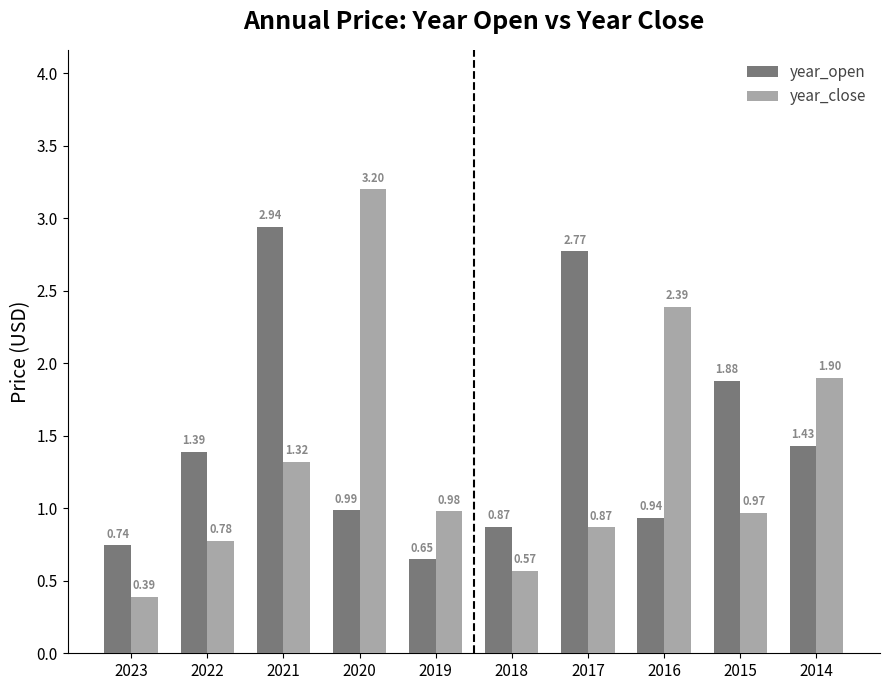

What is the maximum value shown in the chart?

3.2